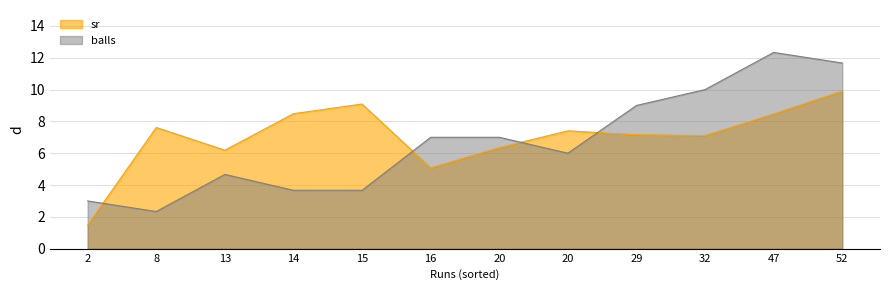

Reading left to right, what are all the values shown in this chart?

sr: 2=1.5	8=7.6	13=6.2	14=8.5	15=9.1	16=5.1	20=6.3	20=7.4	29=7.2	32=7.1	47=8.5	52=9.9
balls: 2=3.0	8=2.3	13=4.7	14=3.7	15=3.7	16=7.0	20=7.0	20=6.0	29=9.0	32=10.0	47=12.3	52=11.7